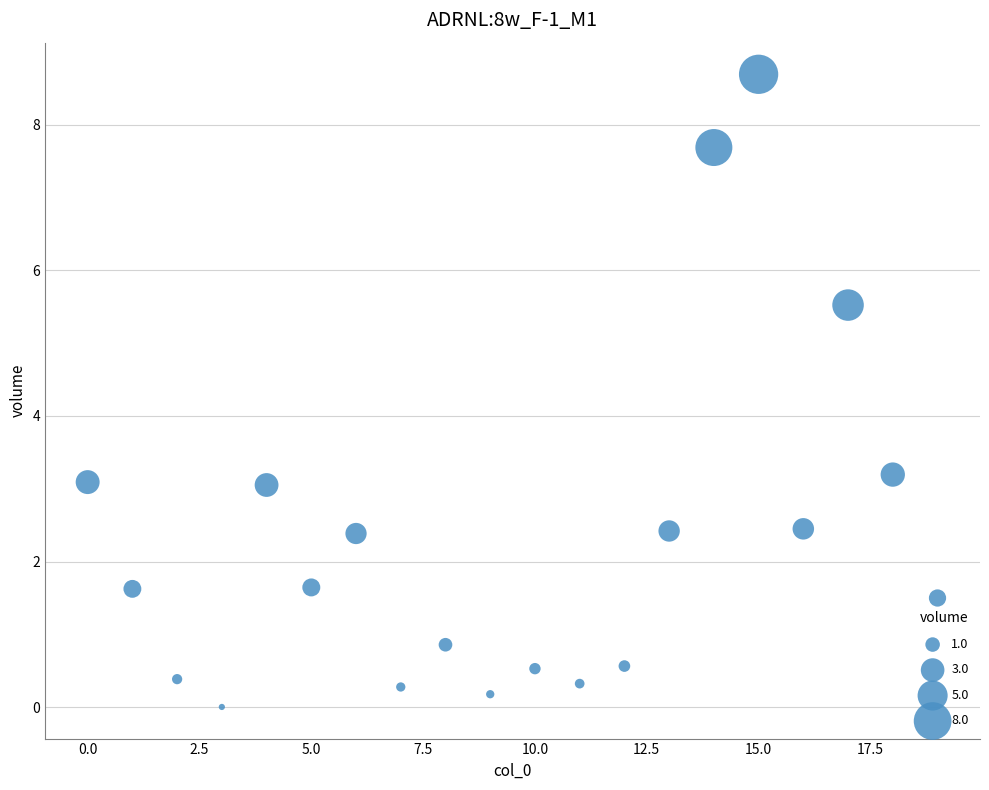

What Y value in the scatter plot is closest to 4?

3.2